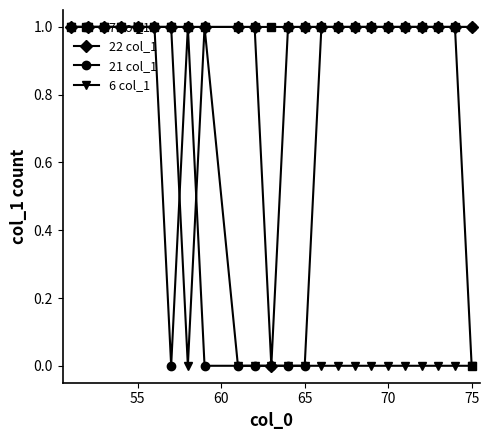

What is the difference between the second highest and minimum values in the 6 col_1 series?

1